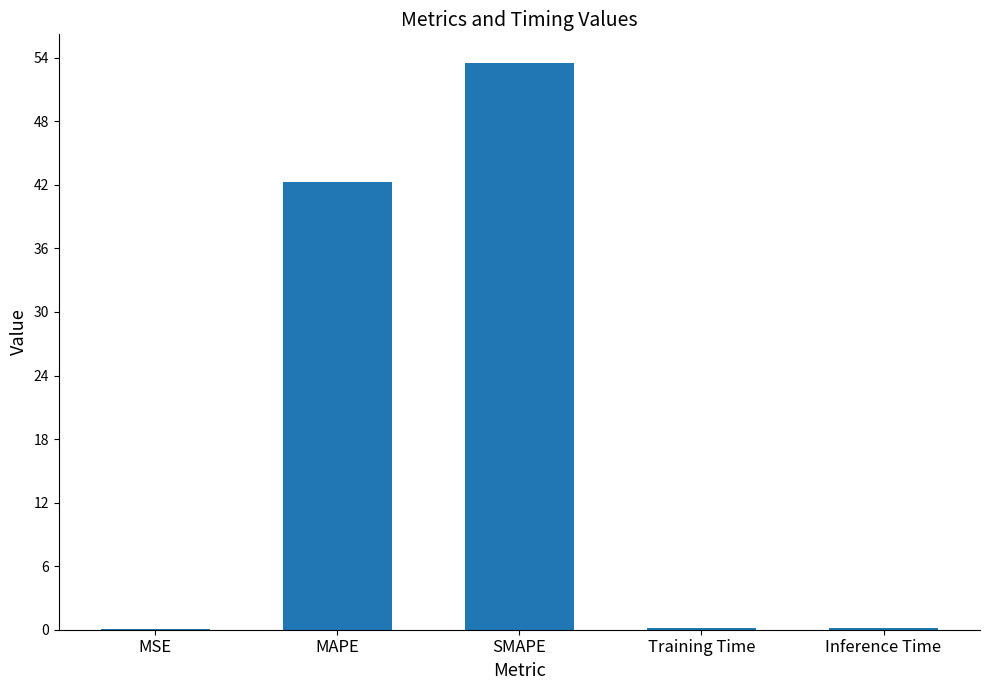

Are the bars horizontal?

No